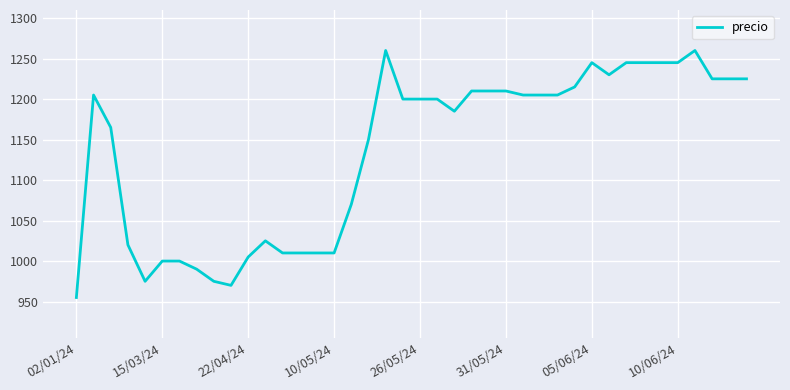

What is the difference between the maximum and minimum values?

305